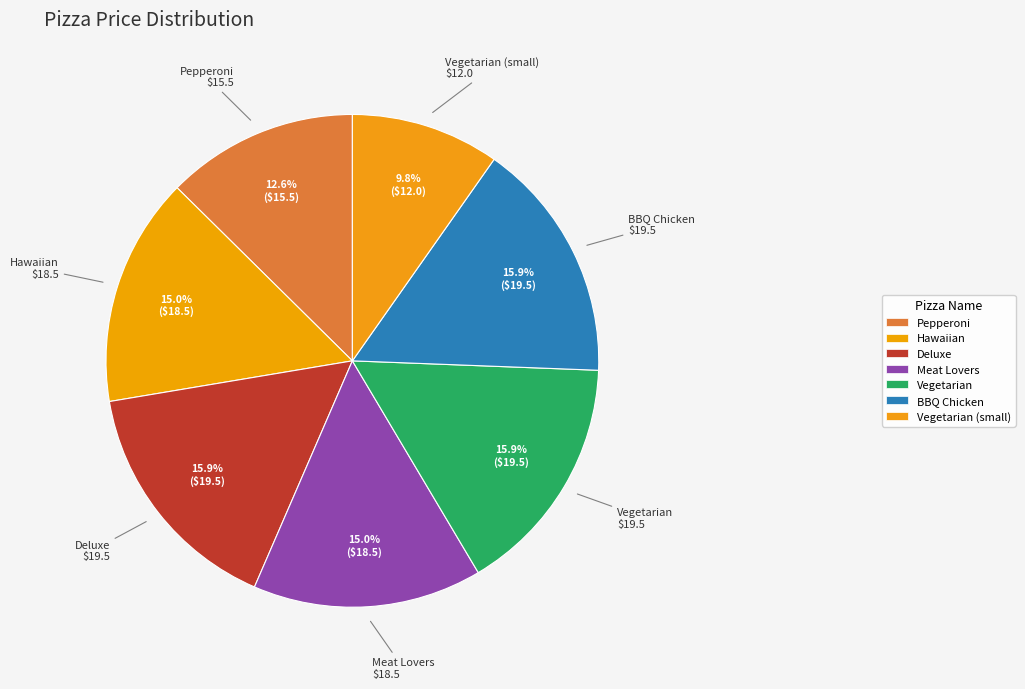

What percentage is the Hawaiian slice, to the nearest percent?

15%